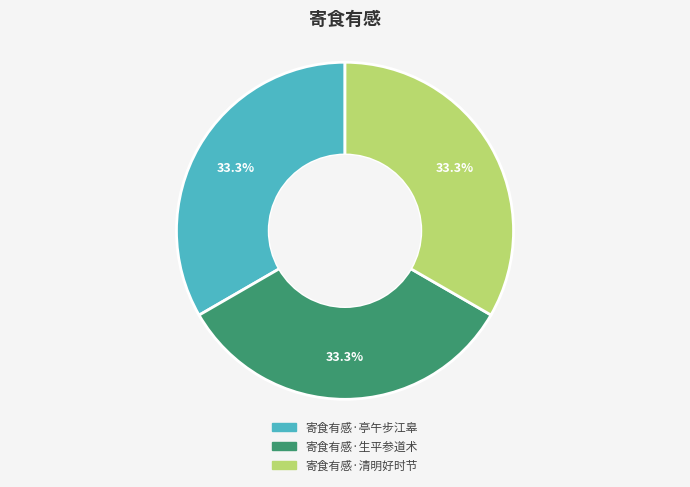

Combined, do 寄食有感·清明好时节 and 寄食有感·生平参道术 account for over 50%?

Yes